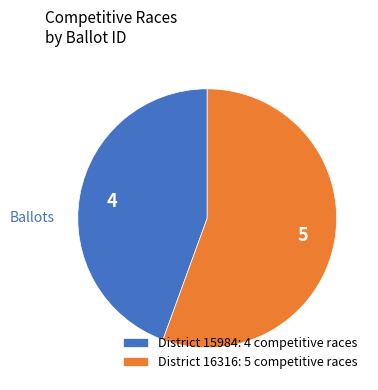

Is the sum of District 16316: 5 competitive races and District 15984: 4 competitive races greater than half?

Yes